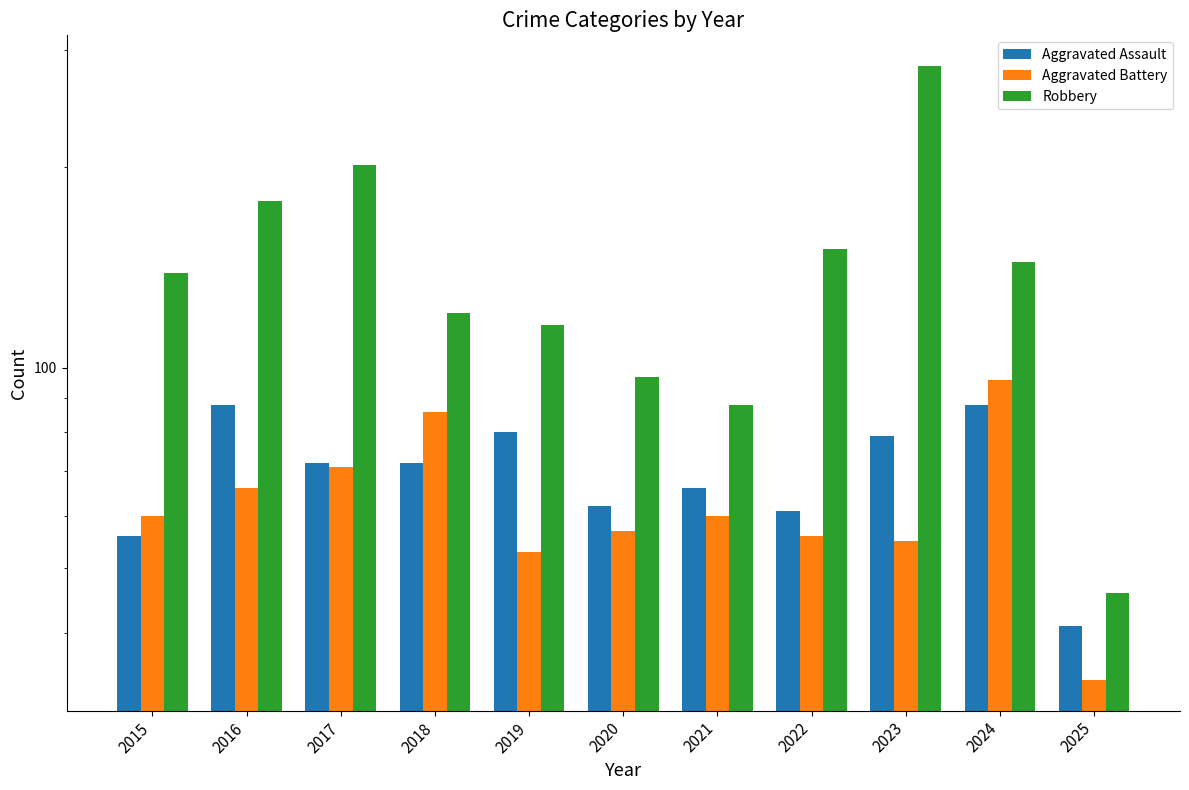

Rank the series by their maximum value, from lowest to highest.

Aggravated Assault, Aggravated Battery, Robbery